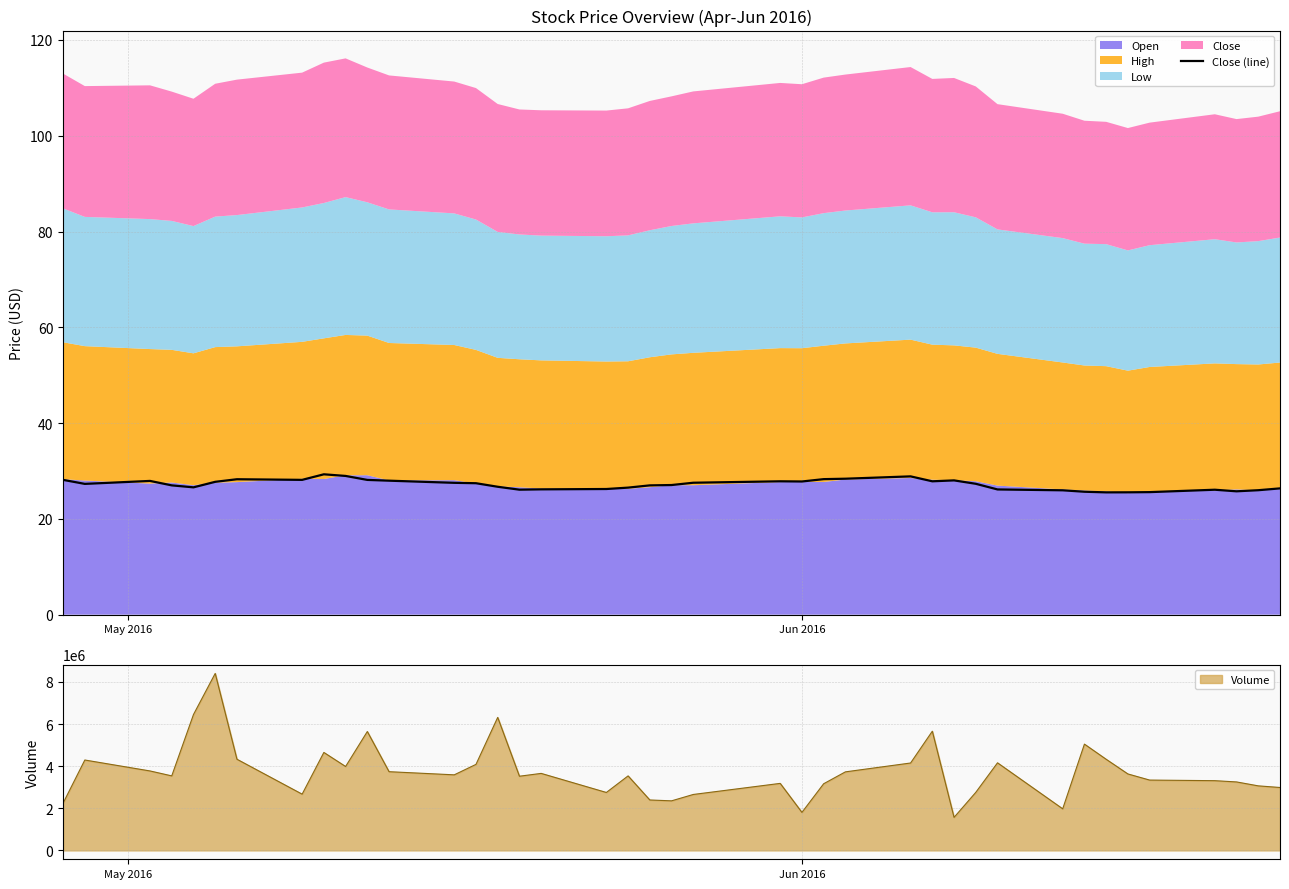

Reading right to left, transcribe all the data shown in this chart.

26.4	26.0	25.8	26.1	25.6	25.5	25.5	25.7	26.0	26.1	27.3	28.0	27.9	28.9	28.4	28.3	27.8	27.9	27.5	27.1	27.0	26.5	26.2	26.2	26.1	26.7	27.5	27.5	28.0	28.1	29.0	29.3	28.1	28.3	27.7	26.6	27.0	27.9	27.3	28.1